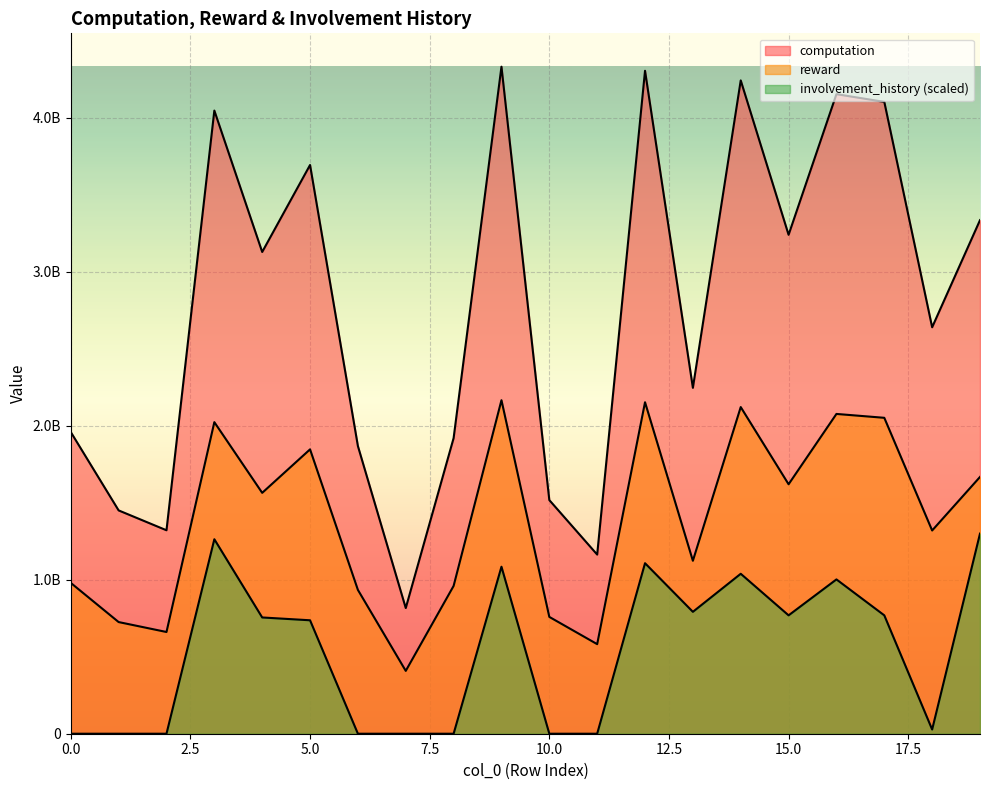

List the labels in order of computation value, smallest first.

7, 11, 2, 1, 10, 6, 8, 0, 13, 18, 4, 15, 19, 5, 3, 17, 16, 14, 12, 9